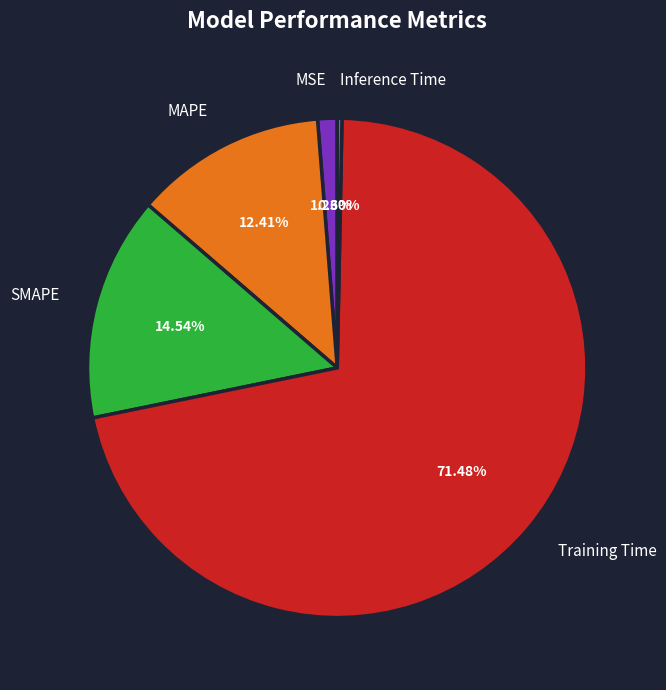

To the nearest percent, what is the average slice percentage?

20%